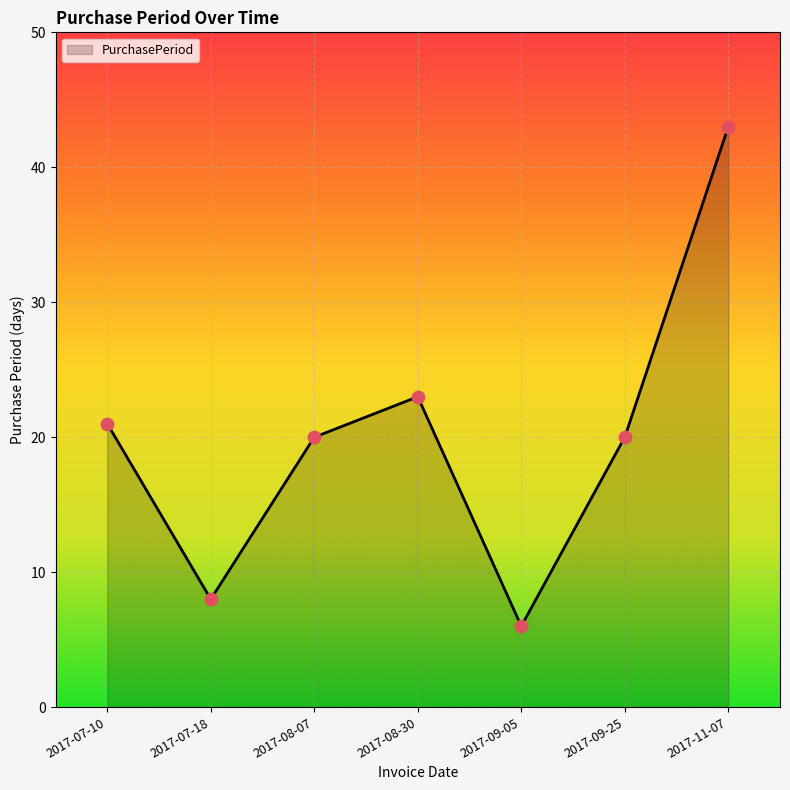

Approximately how many times larger is the value at 2017-09-05 compared to 2017-09-25?

0.3